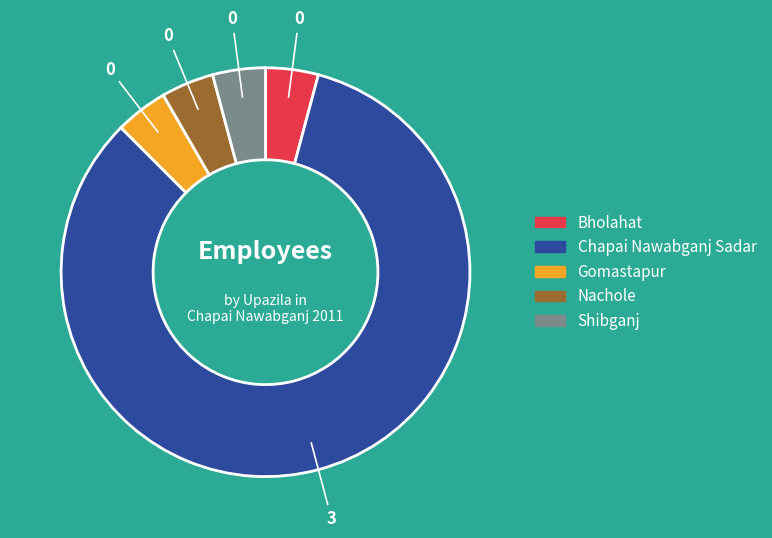

True or false: Nachole accounts for 4% of the total.

True